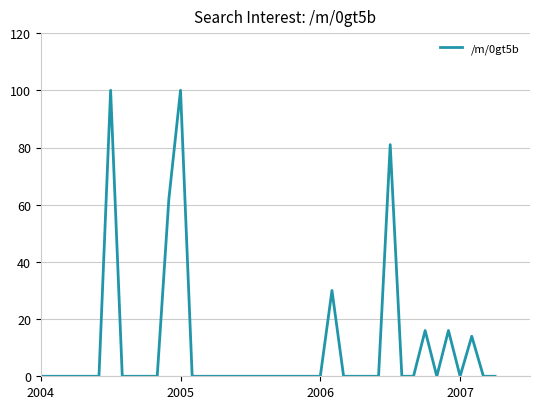

Reading left to right, transcribe all the data shown in this chart.

0	0	0	0	0	0	100	0	0	0	0	62	100	0	0	0	0	0	0	0	0	0	0	0	0	30	0	0	0	0	81	0	0	16	0	16	0	14	0	0